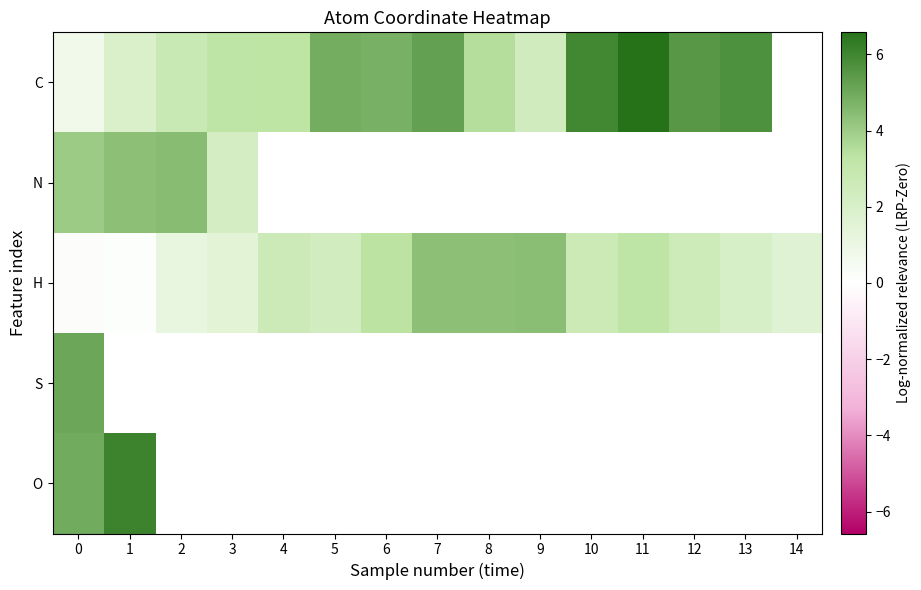

At how many categories does at least one series exceed 0?

15